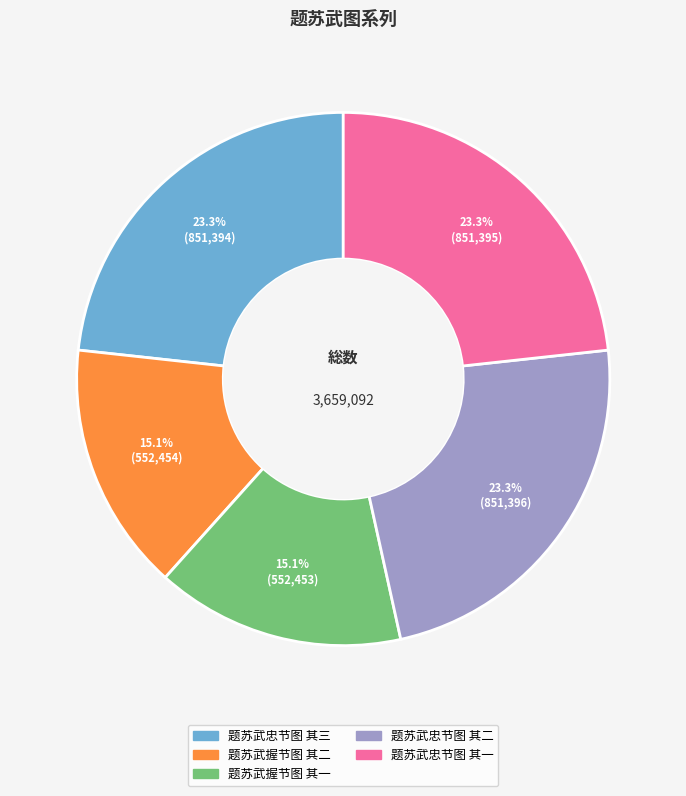

Between 题苏武忠节图 其二 and 题苏武握节图 其一, which is larger?

题苏武忠节图 其二